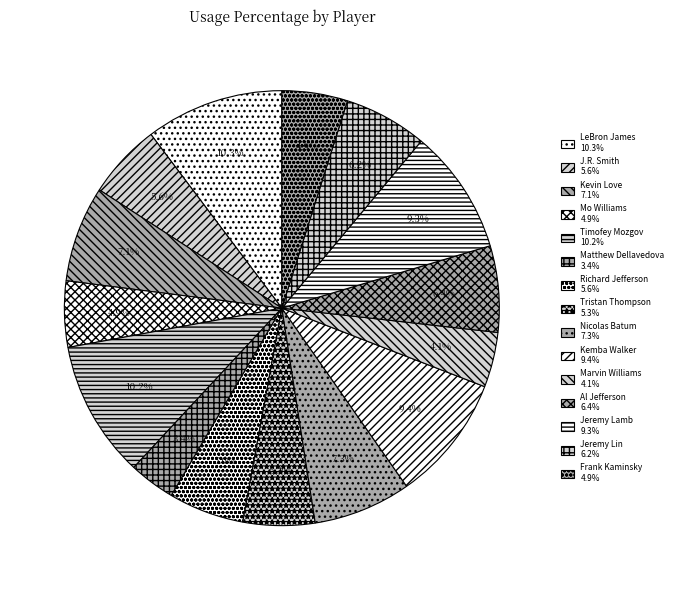

To the nearest percent, what is the difference between the largest and smallest slice percentages?

7%